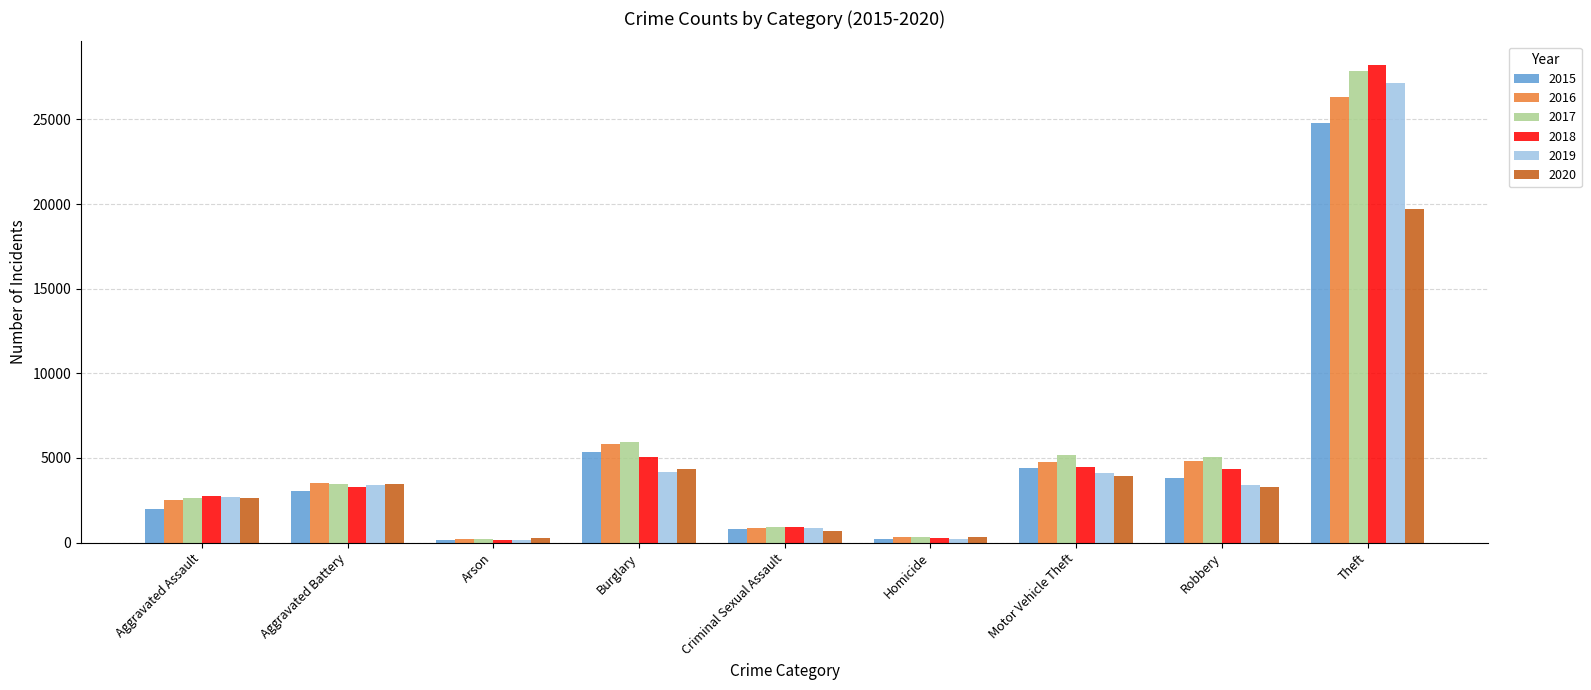

Which series has the largest total across all categories?

2017